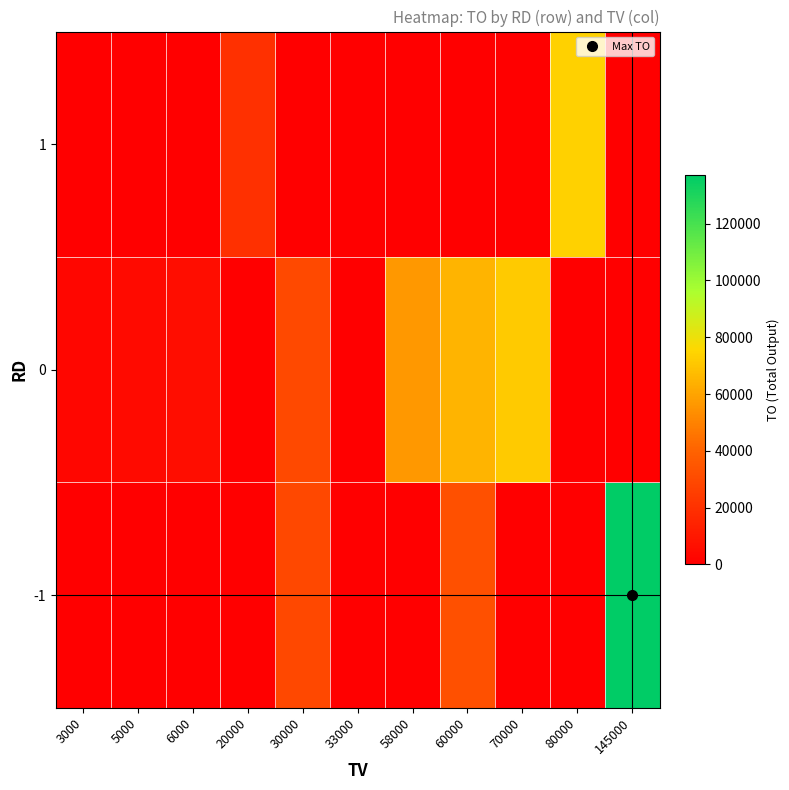

Reading left to right, transcribe all the data shown in this chart.

-1: 3000=0	5000=0	6000=0	20000=0	30000=29100	33000=0	58000=0	60000=32590	70000=0	80000=0	145000=137150
0: 3000=2910	5000=4400	6000=5580	20000=0	30000=29700	33000=0	58000=56620	60000=65150	70000=71700	80000=0	145000=0
1: 3000=0	5000=0	6000=0	20000=19400	30000=0	33000=0	58000=0	60000=0	70000=0	80000=73800	145000=0